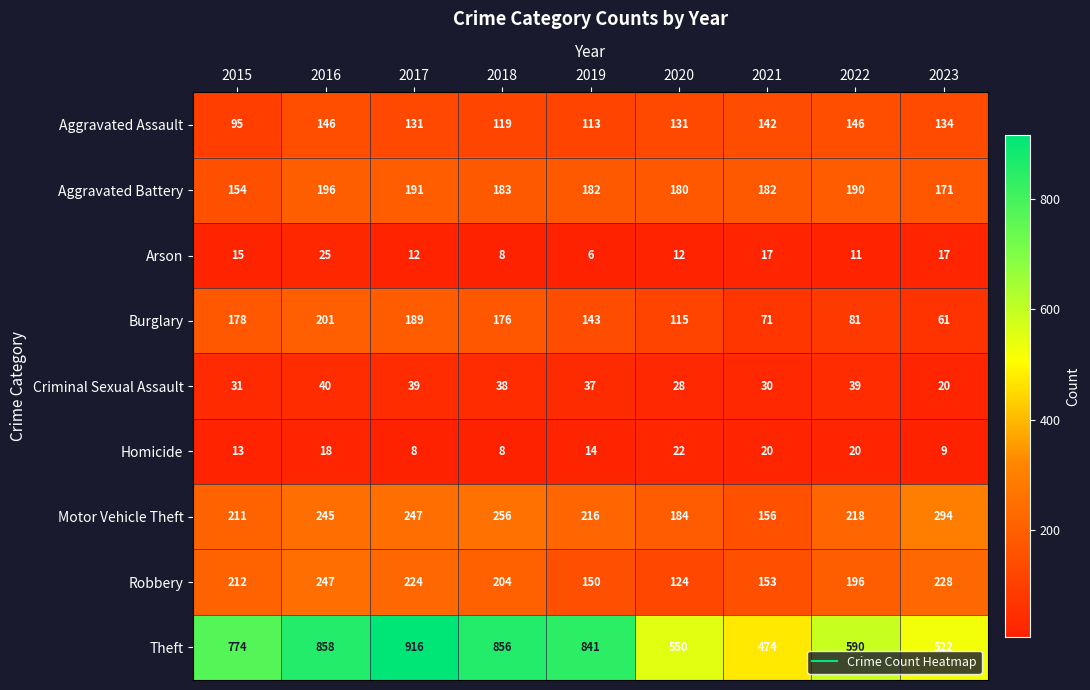

What is the difference between the Aggravated Assault values at 2022 and 2021?

4